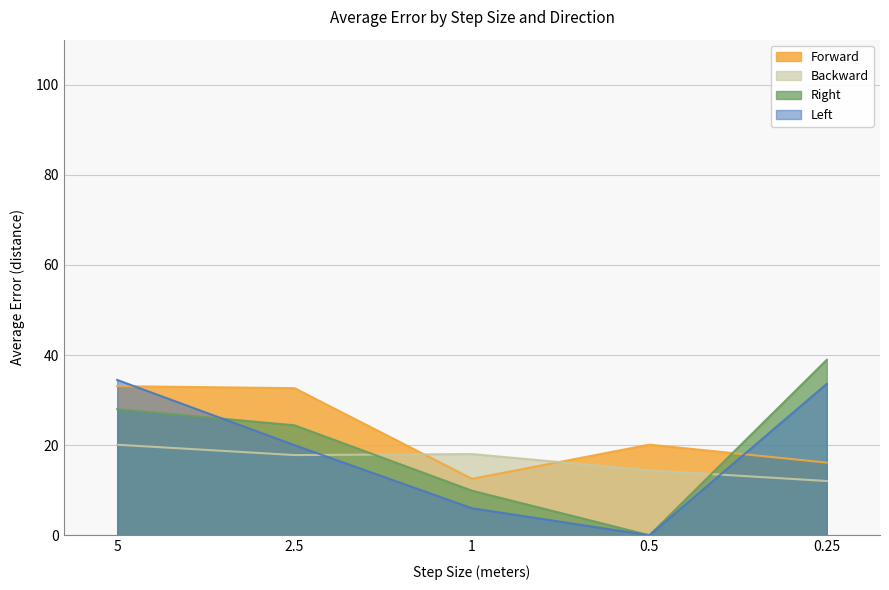

Rank the series by their maximum value, from highest to lowest.

Right, Left, Forward, Backward